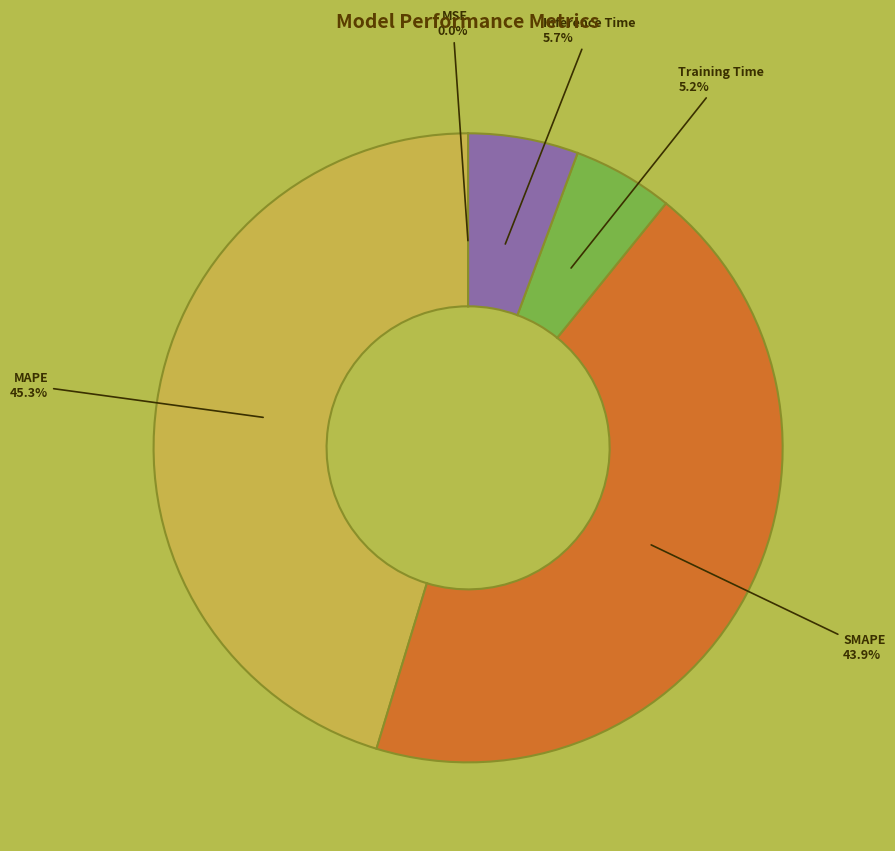

Combined, do Inference Time and SMAPE account for over 50%?

No